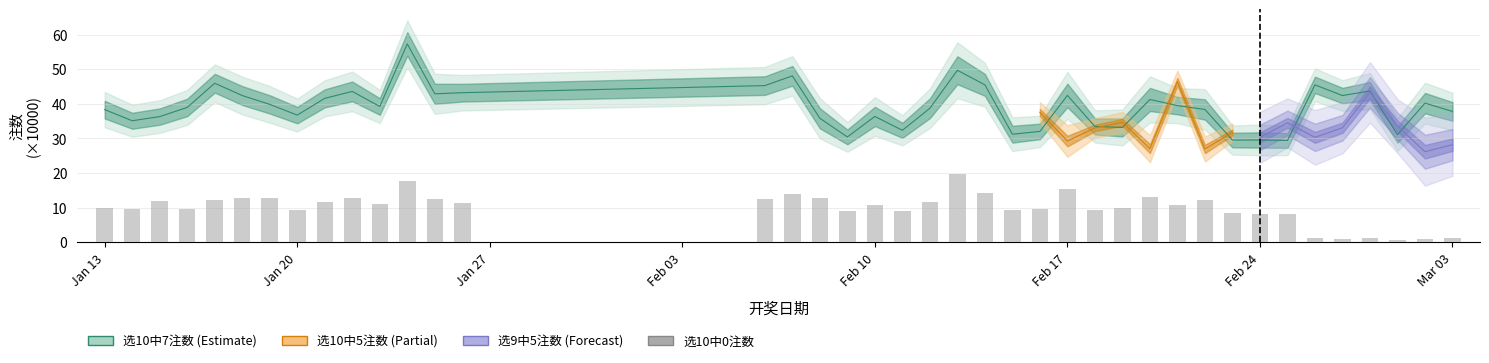

What is the sum of all values?

398.5